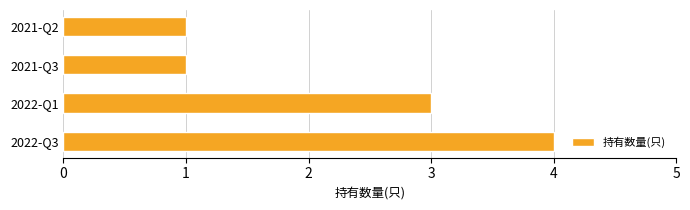

What is the greatest value displayed?

4